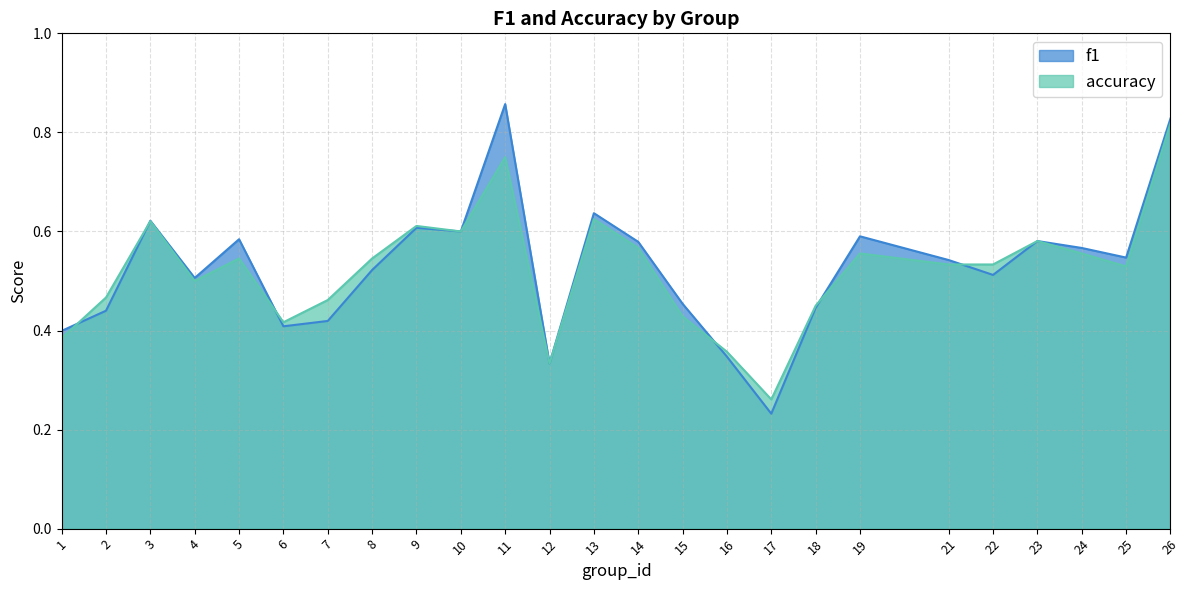

What are all the series names shown in the legend?

f1, accuracy